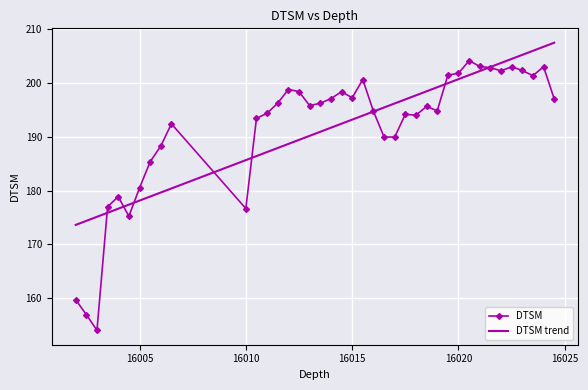

What is the highest value of the DTSM trend series?

207.5